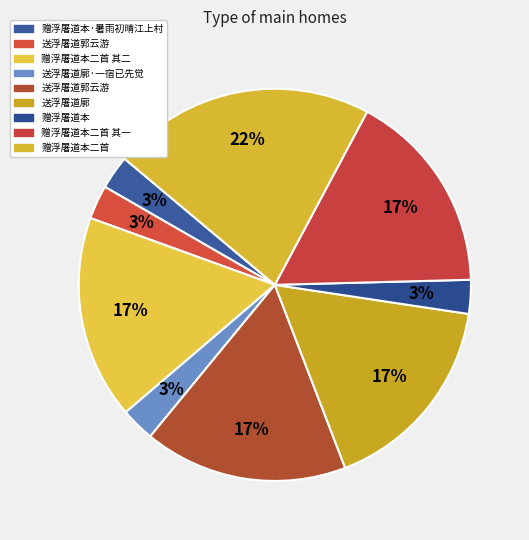

Which slice is the largest?

赠浮屠道本二首